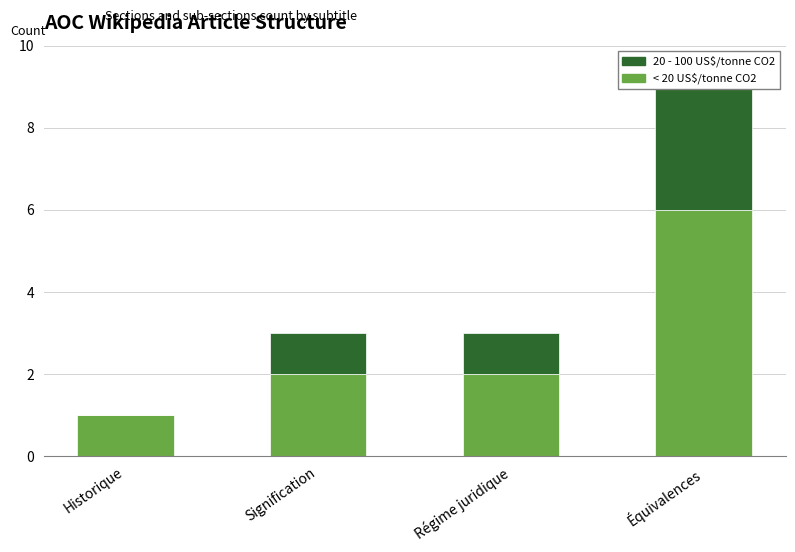

List the series in order of their peak value, lowest first.

20 - 100 US$/tonne CO2, < 20 US$/tonne CO2